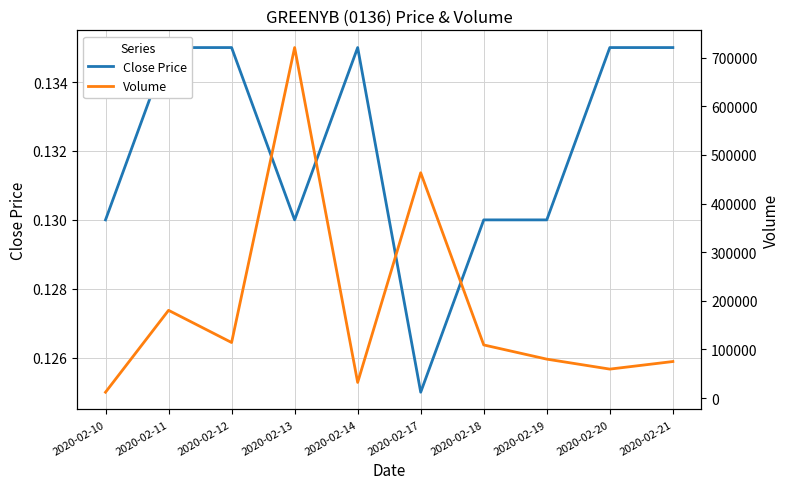

Count the Close Price values in the range 0 to 1.

10